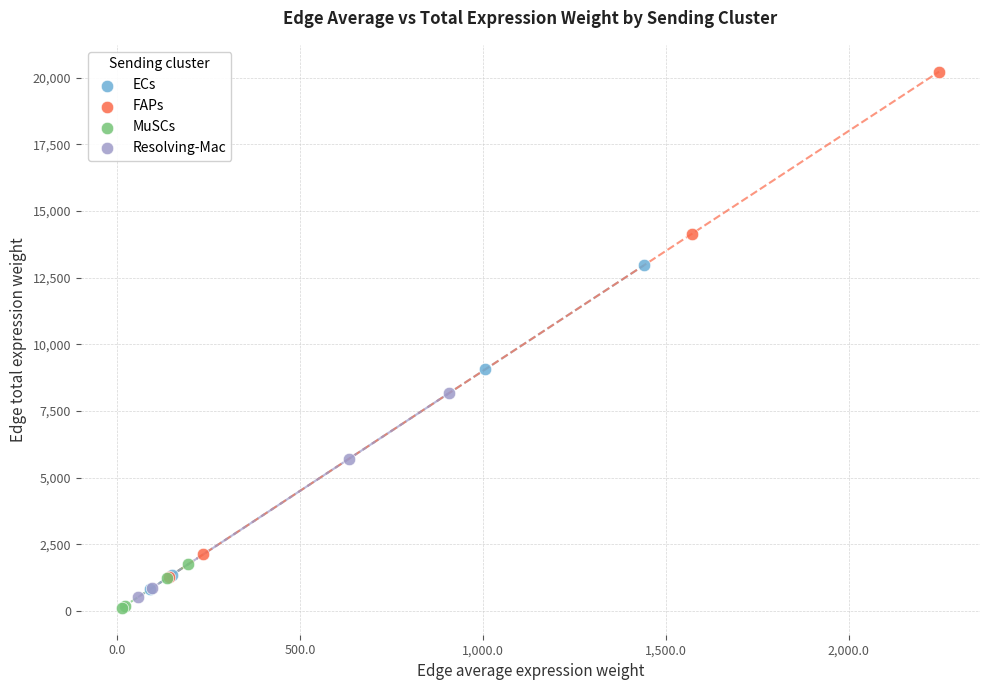

Which series has the widest spread of Y values?

FAPs